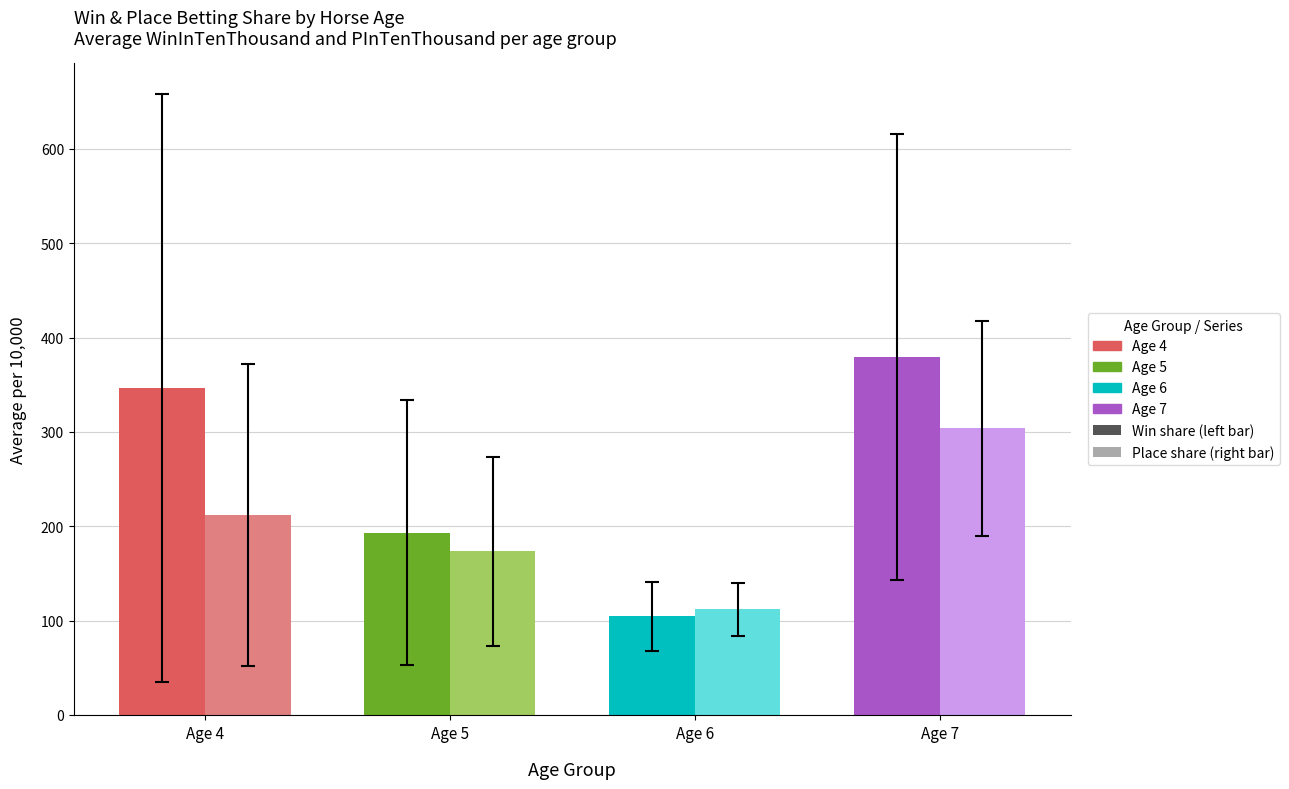

What is the total value across all series at Age 5?

366.4